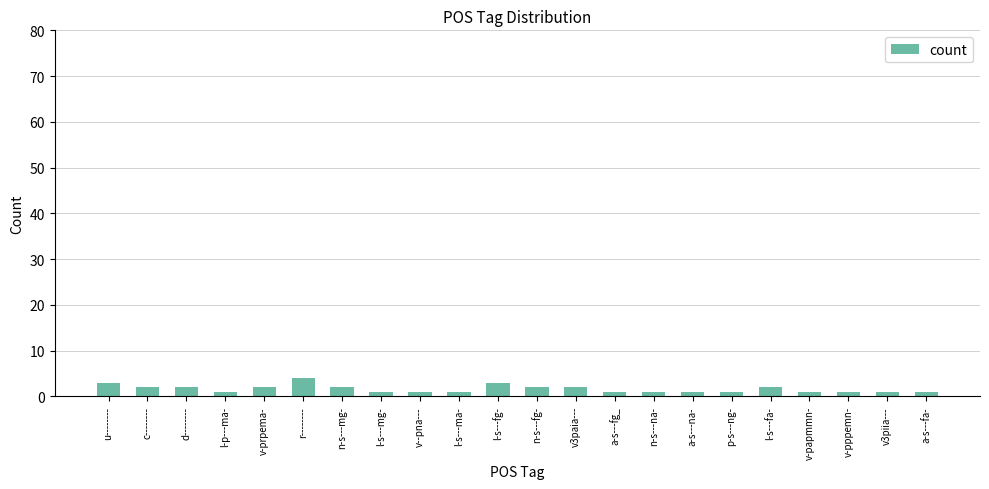

The value at l-s---fg- is 3. True or false?

True